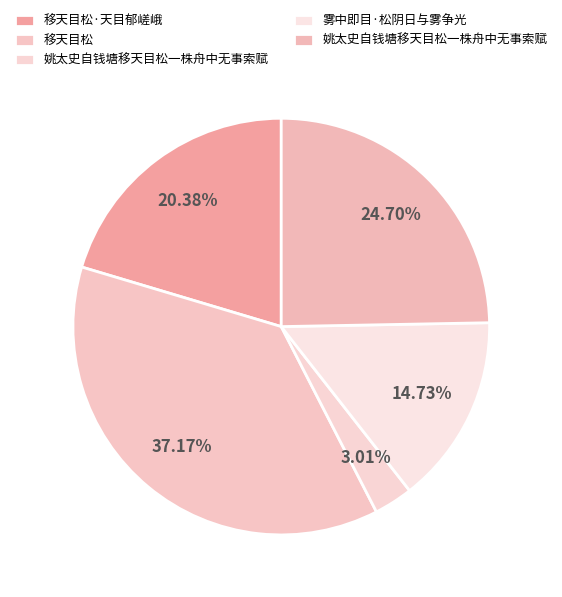

What is the smallest slice in the pie chart?

姚太史自钱塘移天目松一株舟中无事索赋